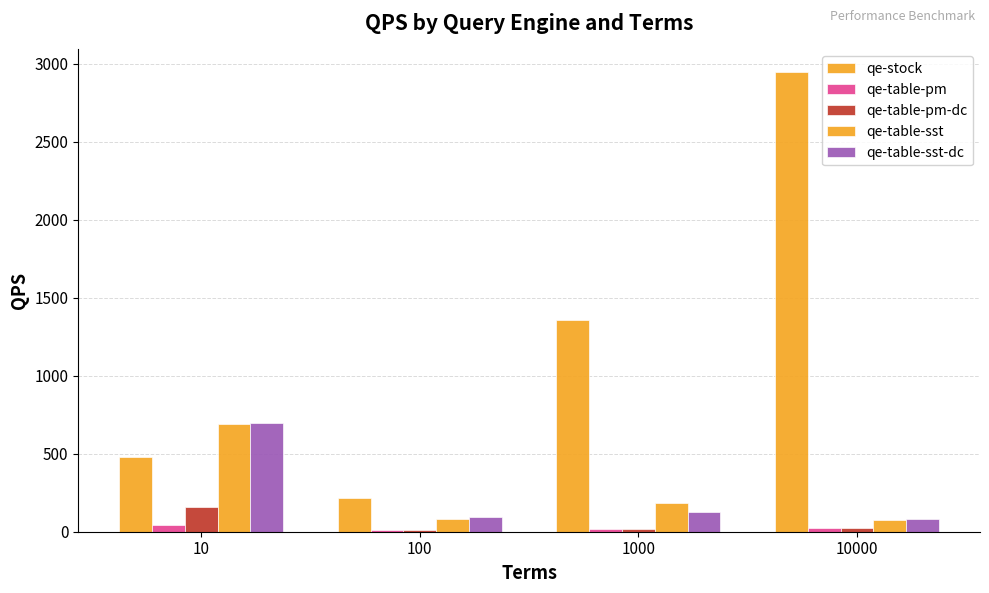

Reading right to left, list all the values displayed in this chart.

qe-stock: 2943.9	1354.7	216.1	475.8
qe-table-pm: 21.0	15.9	11.4	43.1
qe-table-pm-dc: 24.4	19.9	14.1	161.2
qe-table-sst: 76.5	184.2	84.7	692.5
qe-table-sst-dc: 84.7	127.9	91.5	695.6